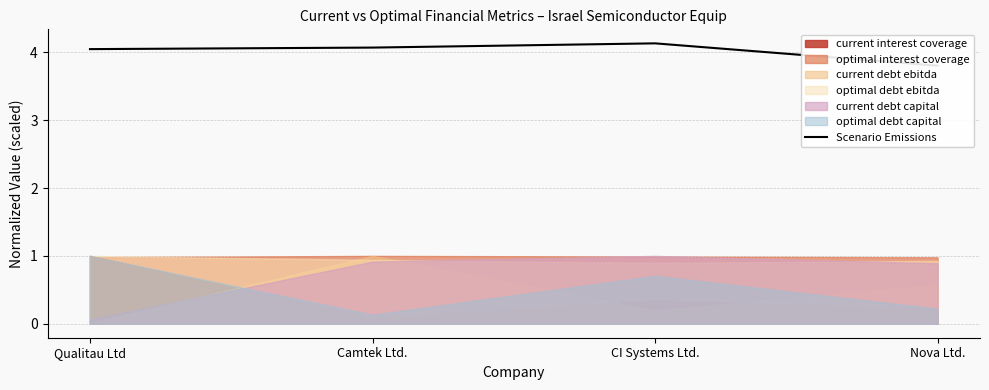

Reading left to right, what are all the values shown in this chart?

Qualitau Ltd=4.0	Camtek Ltd.=4.1	CI Systems Ltd.=4.1	Nova Ltd.=3.8